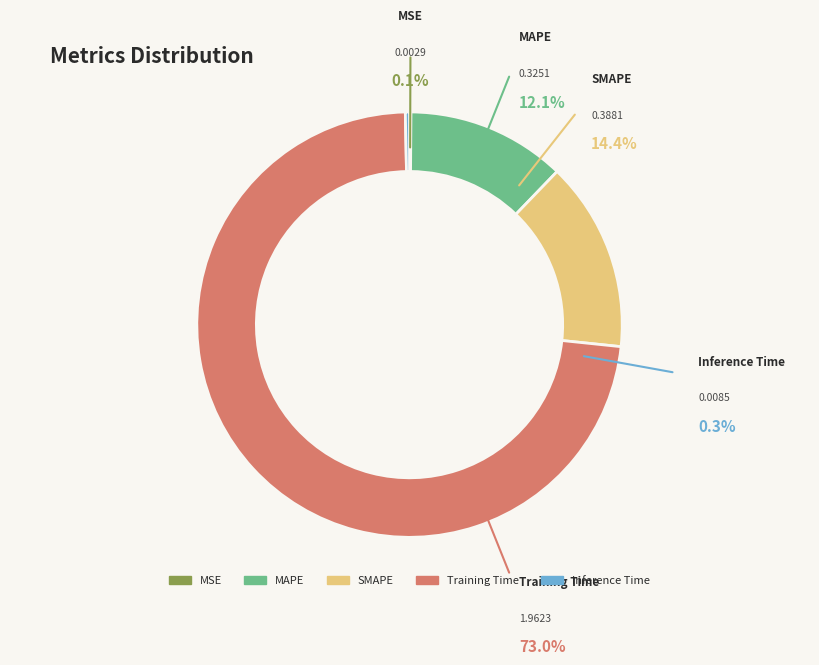

Is there a majority slice in this chart?

Yes